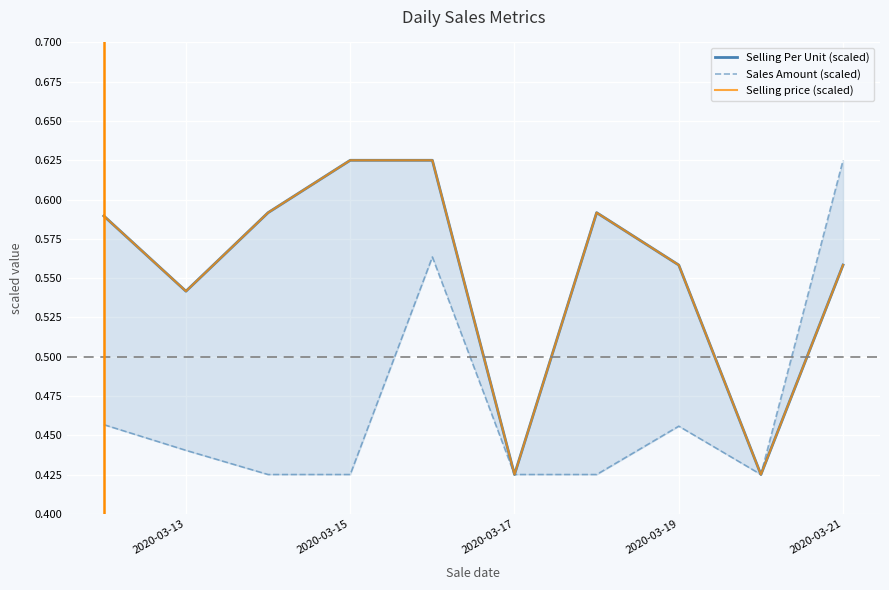

What are all the series names shown in the legend?

Selling Per Unit (scaled), Sales Amount (scaled), Selling price (scaled)